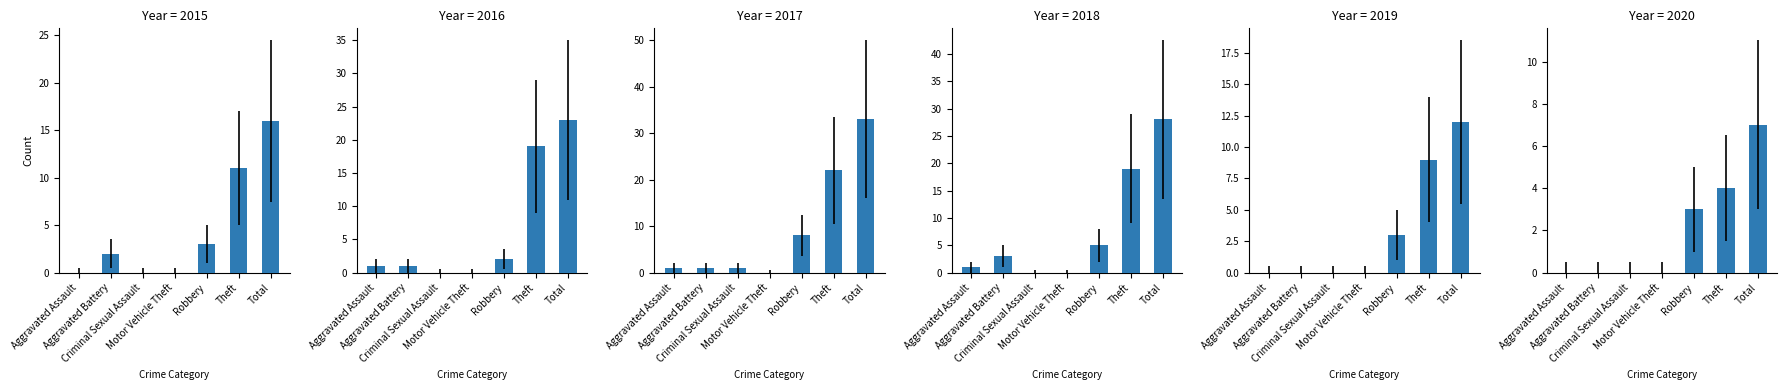

What are all the series names shown in the legend?

2015, 2016, 2017, 2018, 2019, 2020